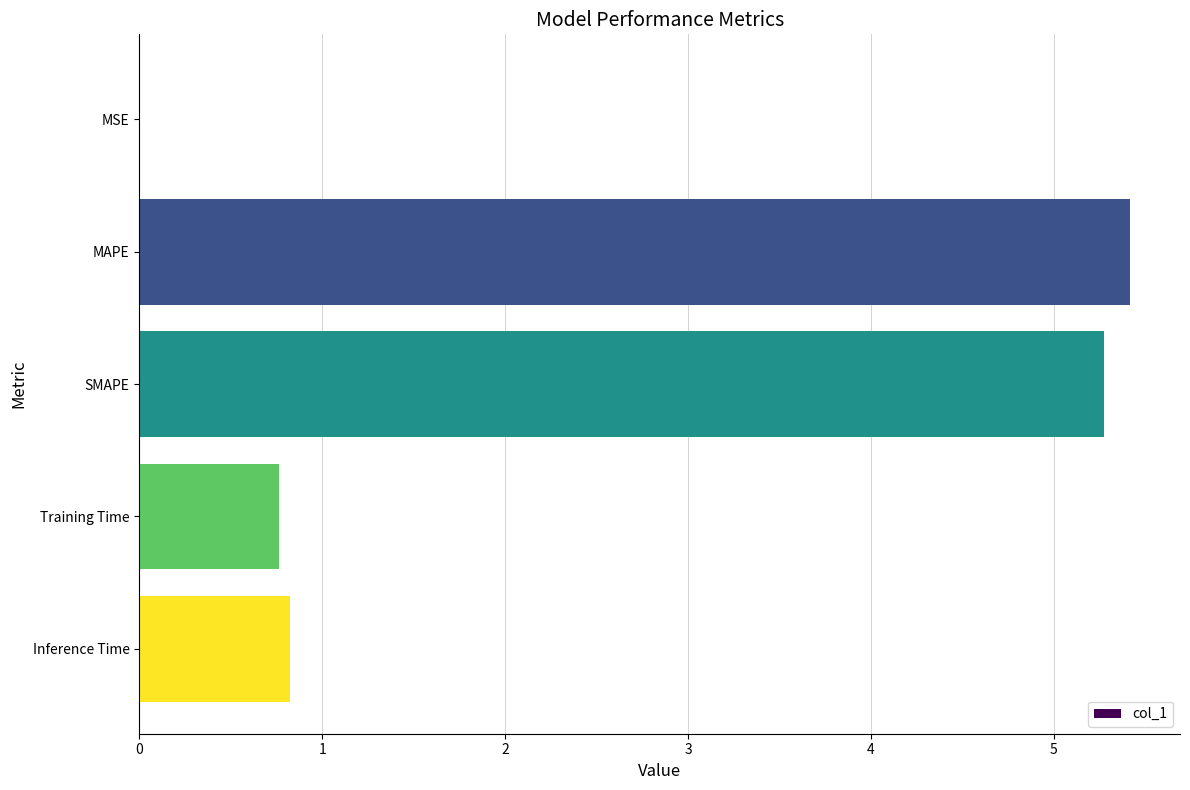

What is the change in value from MAPE to Training Time?

-4.7